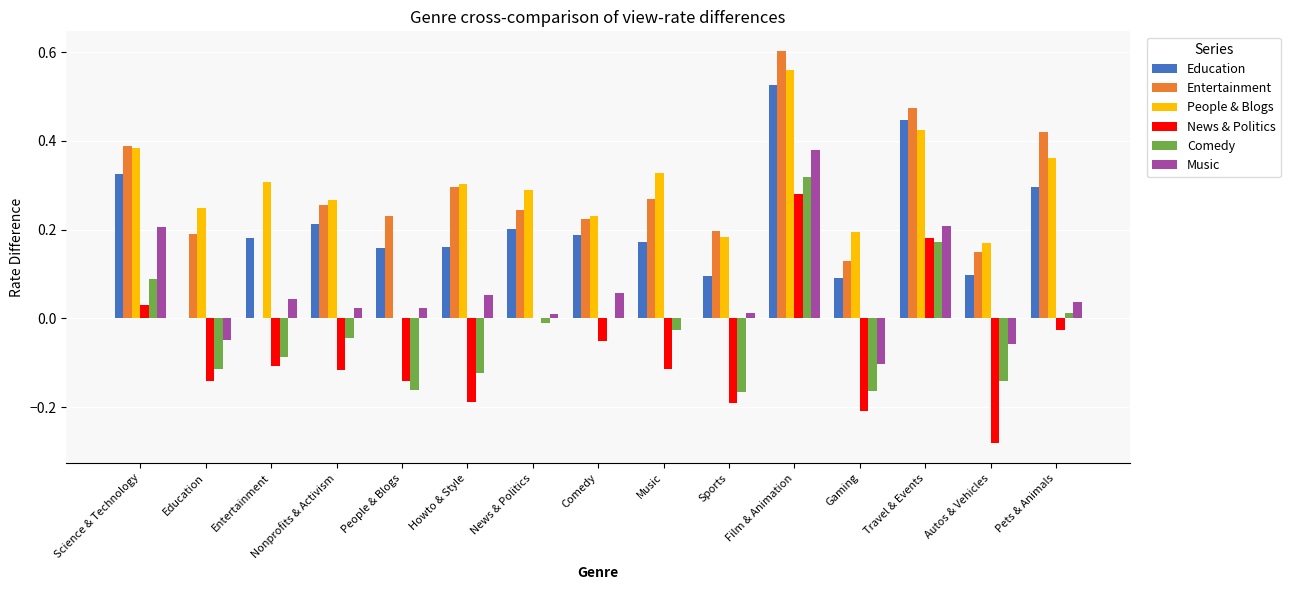

Where is News & Politics nearest to the value 0?

News & Politics